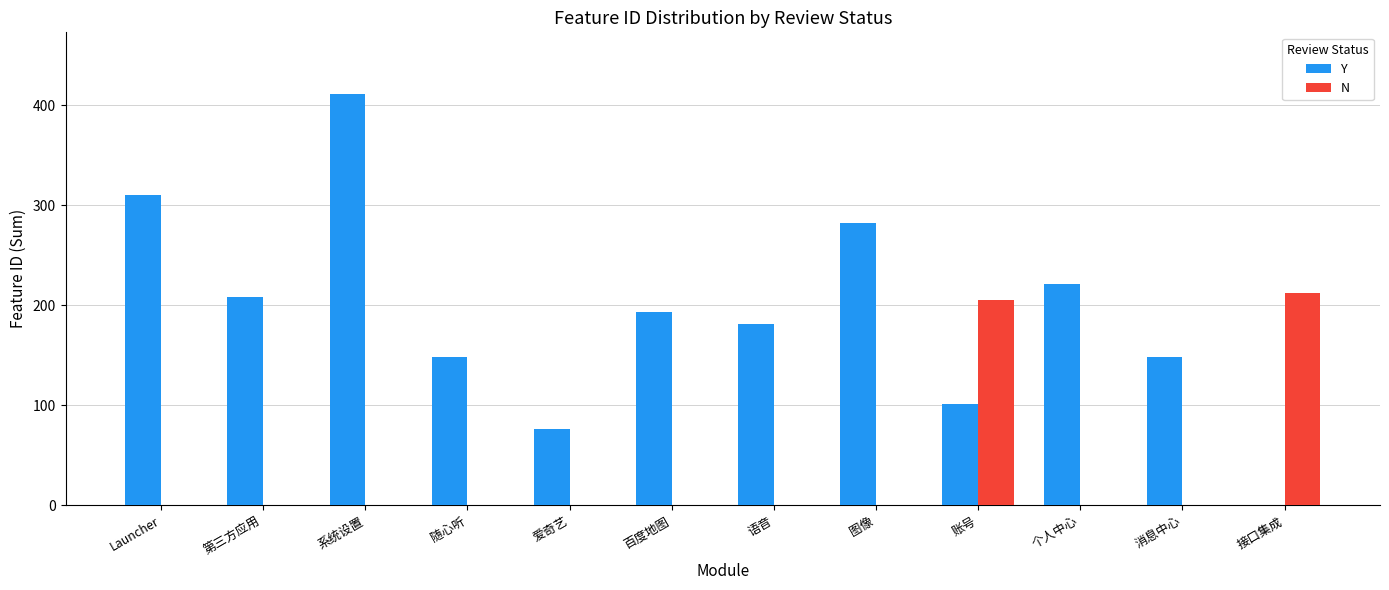

True or false: Y has a value of 295 at 个人中心.

False